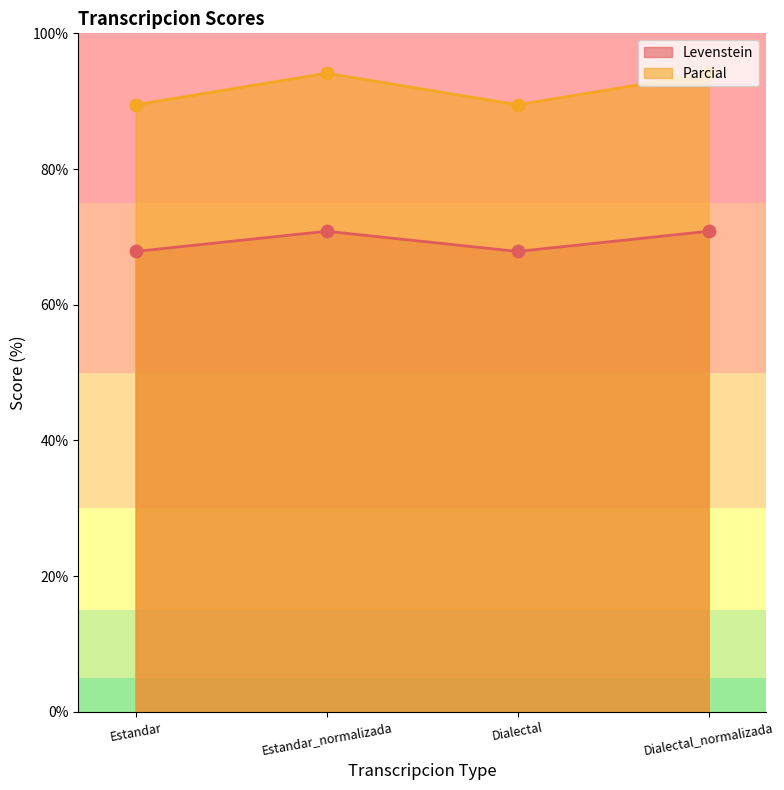

Which series has the widest spread of Y values?

Parcial